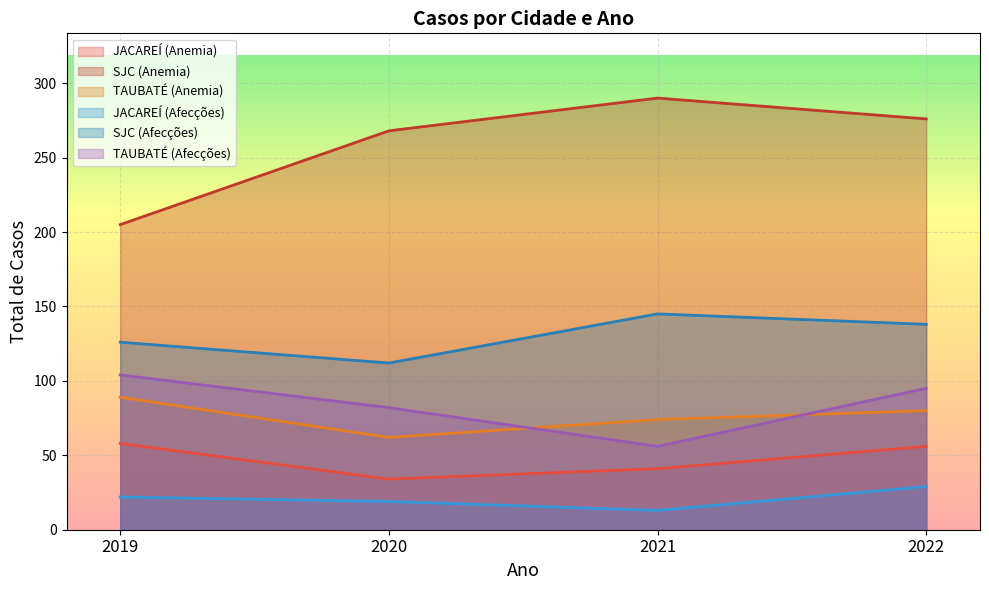

Reading left to right, list all the values displayed in this chart.

JACAREÍ (Anemia): 58	34	41	56
SJC (Anemia): 205	268	290	276
TAUBATÉ (Anemia): 89	62	74	80
JACAREÍ (Afecções): 22	19	13	29
SJC (Afecções): 126	112	145	138
TAUBATÉ (Afecções): 104	82	56	95